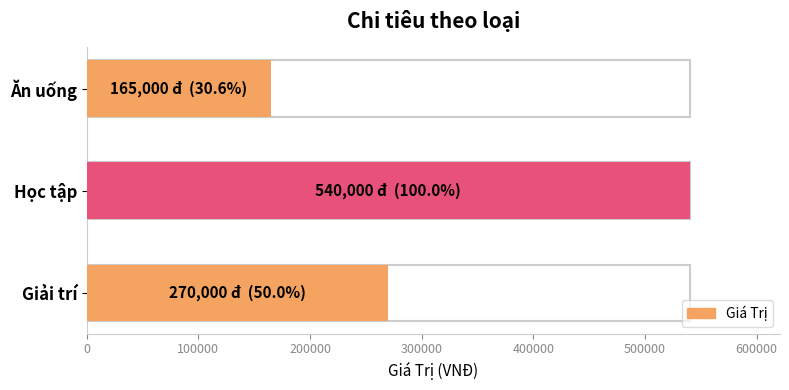

What is the average value?

325000